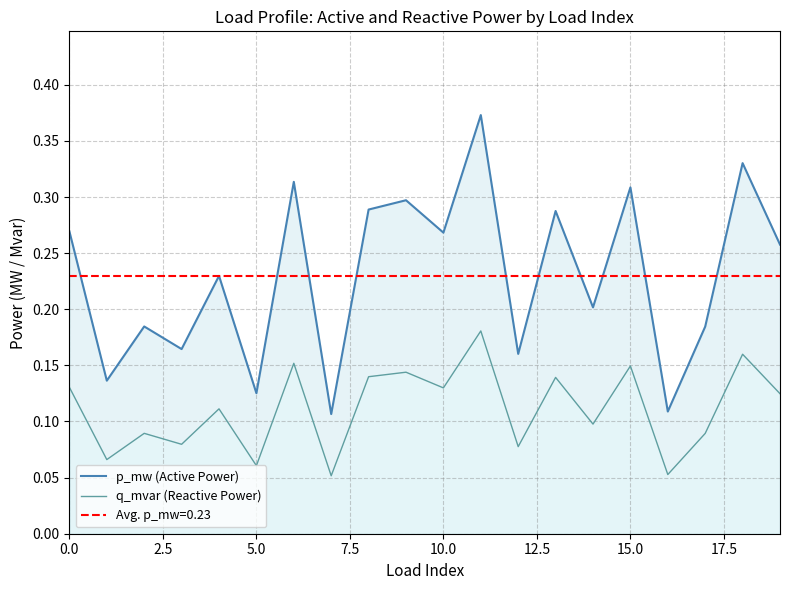

List the series in order of their peak value, highest first.

p_mw (Active Power), q_mvar (Reactive Power)